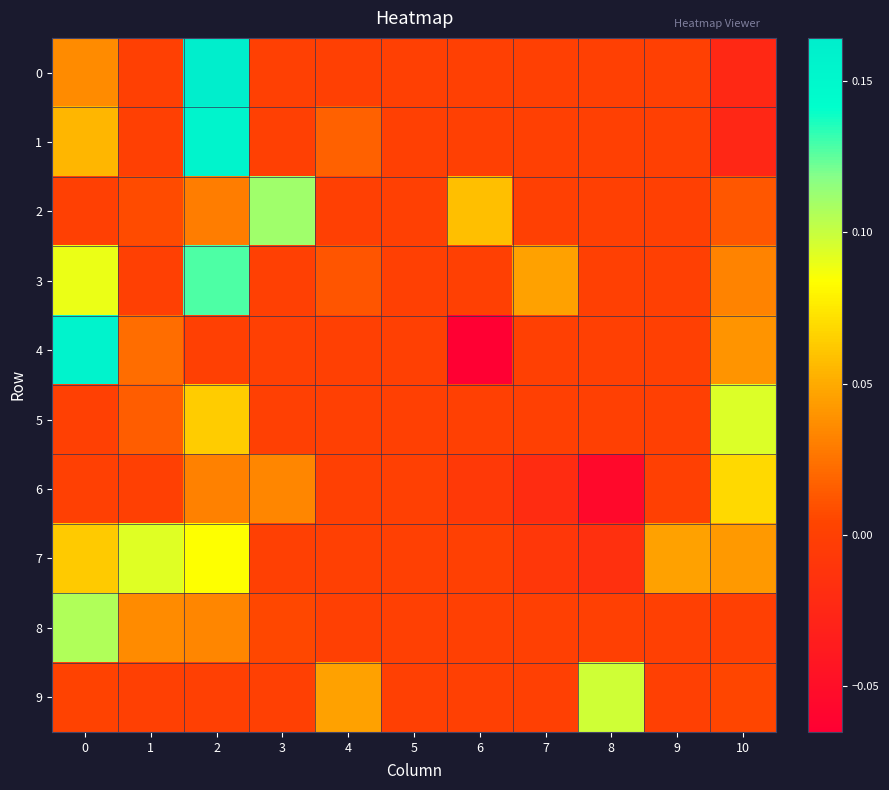

What is the maximum value shown in the chart?

0.2